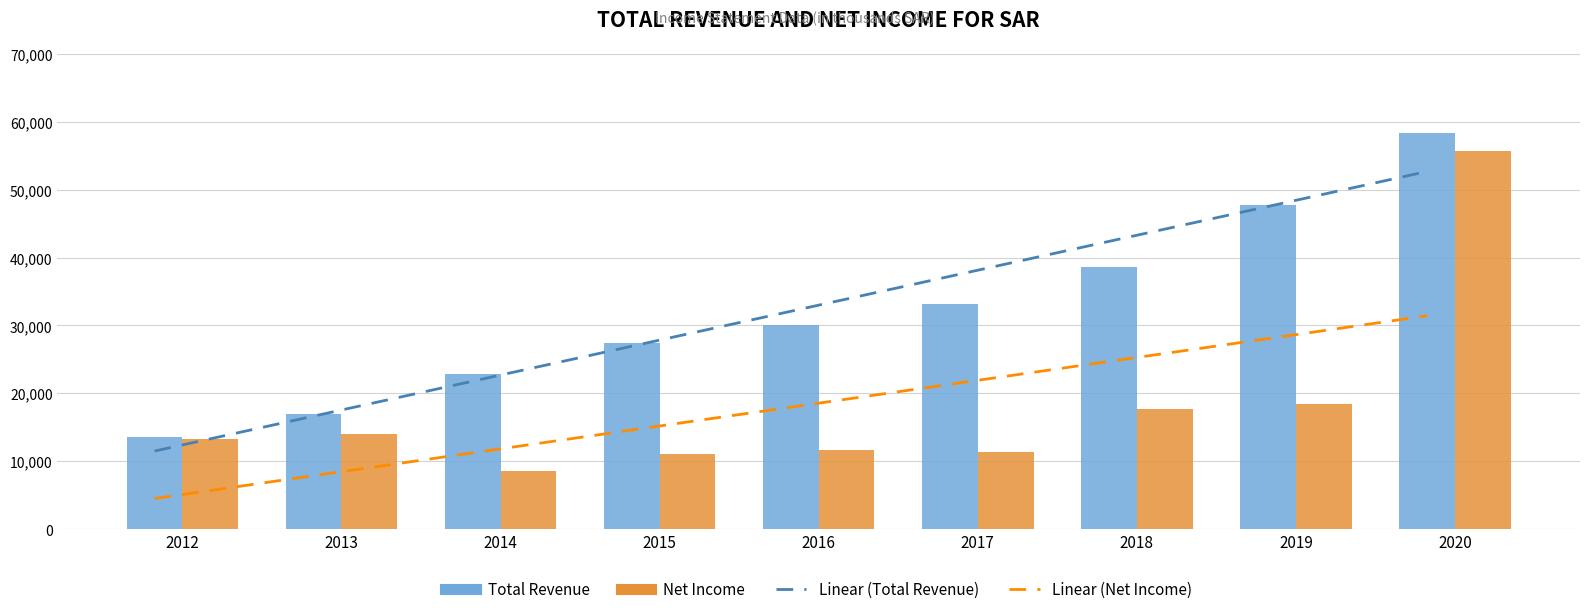

At which category is the sum across all series the highest?

2020